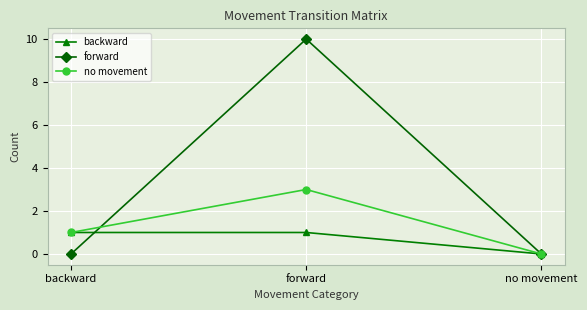

The value of forward at forward is 10. True or false?

True